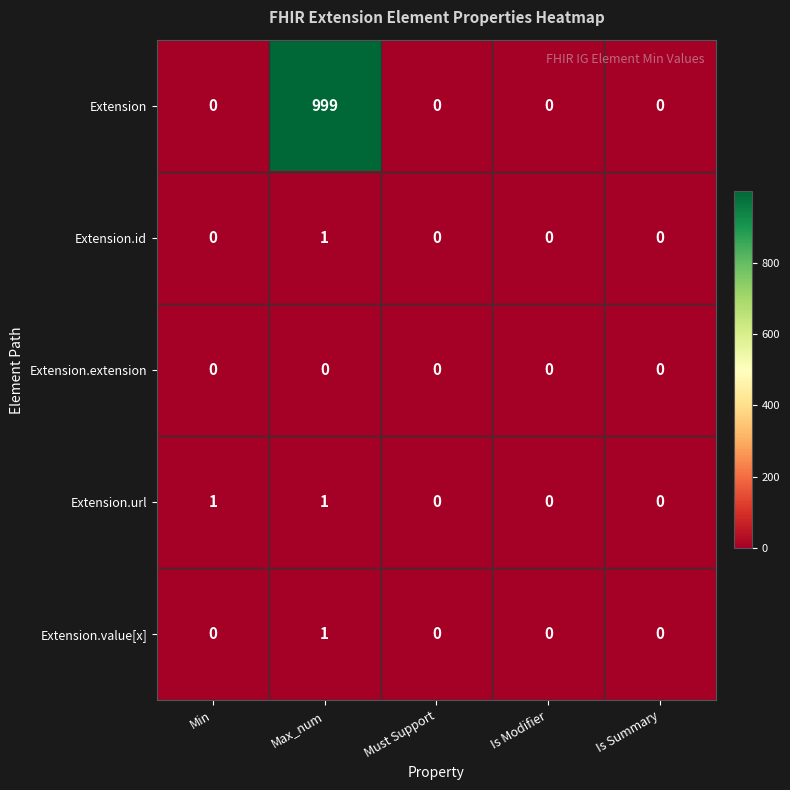

Reading right to left, list all the values displayed in this chart.

Extension: Is Summary=0	Is Modifier=0	Must Support=0	Max_num=999	Min=0
Extension.id: Is Summary=0	Is Modifier=0	Must Support=0	Max_num=1	Min=0
Extension.extension: Is Summary=0	Is Modifier=0	Must Support=0	Max_num=0	Min=0
Extension.url: Is Summary=0	Is Modifier=0	Must Support=0	Max_num=1	Min=1
Extension.value[x]: Is Summary=0	Is Modifier=0	Must Support=0	Max_num=1	Min=0